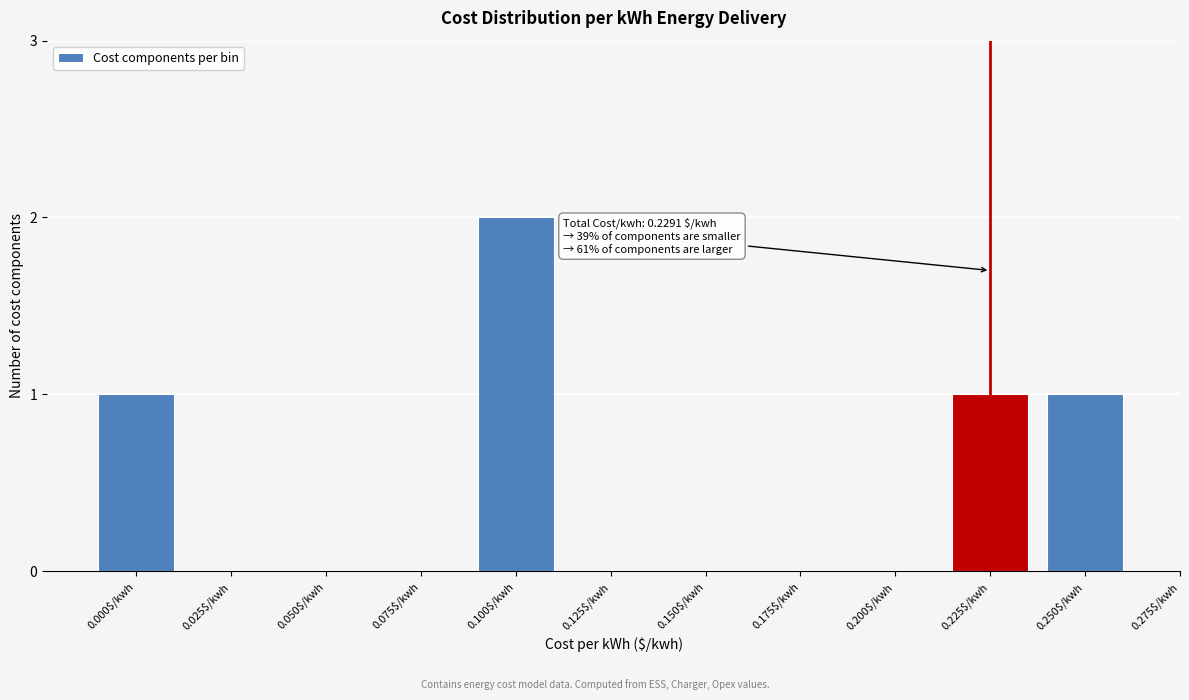

Which label corresponds to the largest value in the chart?

0.100$/kwh